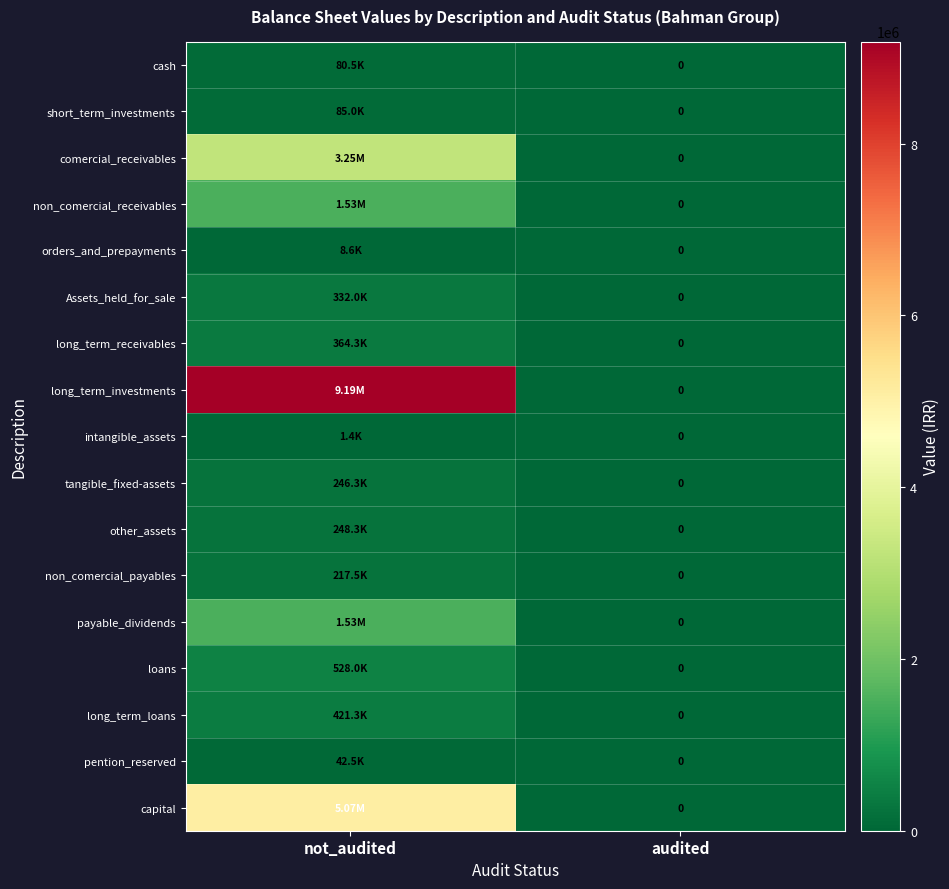

The value of non_comercial_payables at audited is 0. True or false?

True